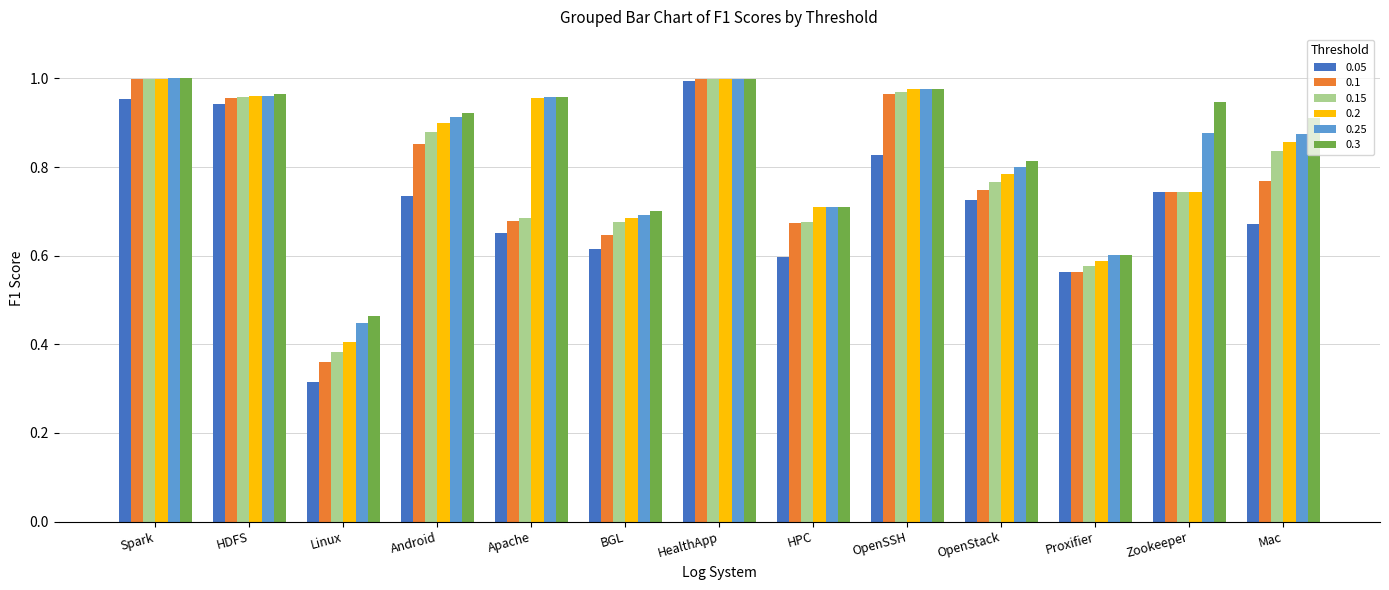

At how many categories does at least one series exceed 0?

13